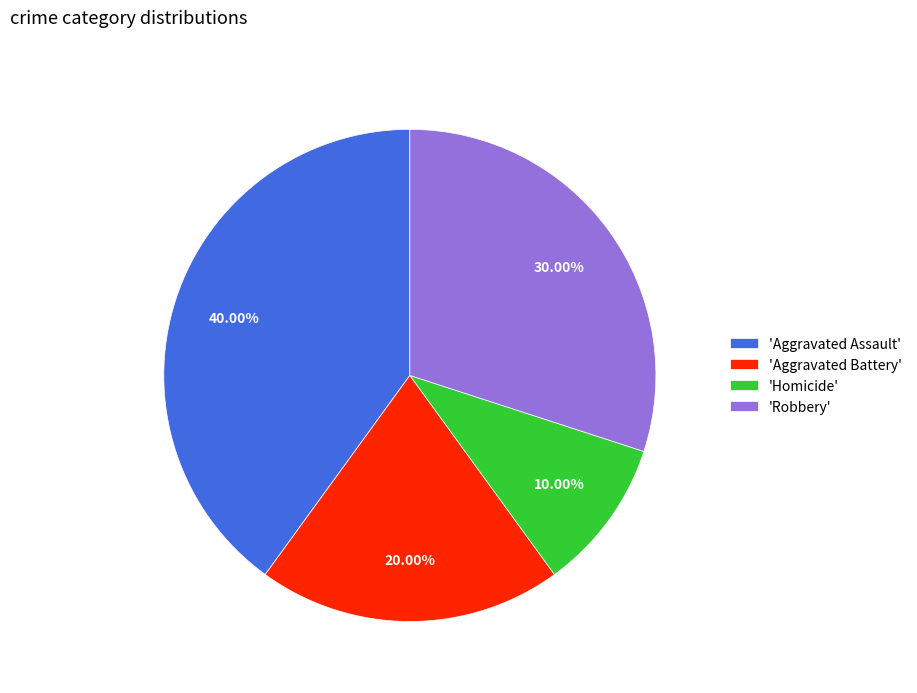

Rank the categories by value from highest to lowest.

'Aggravated Assault', 'Robbery', 'Aggravated Battery', 'Homicide'